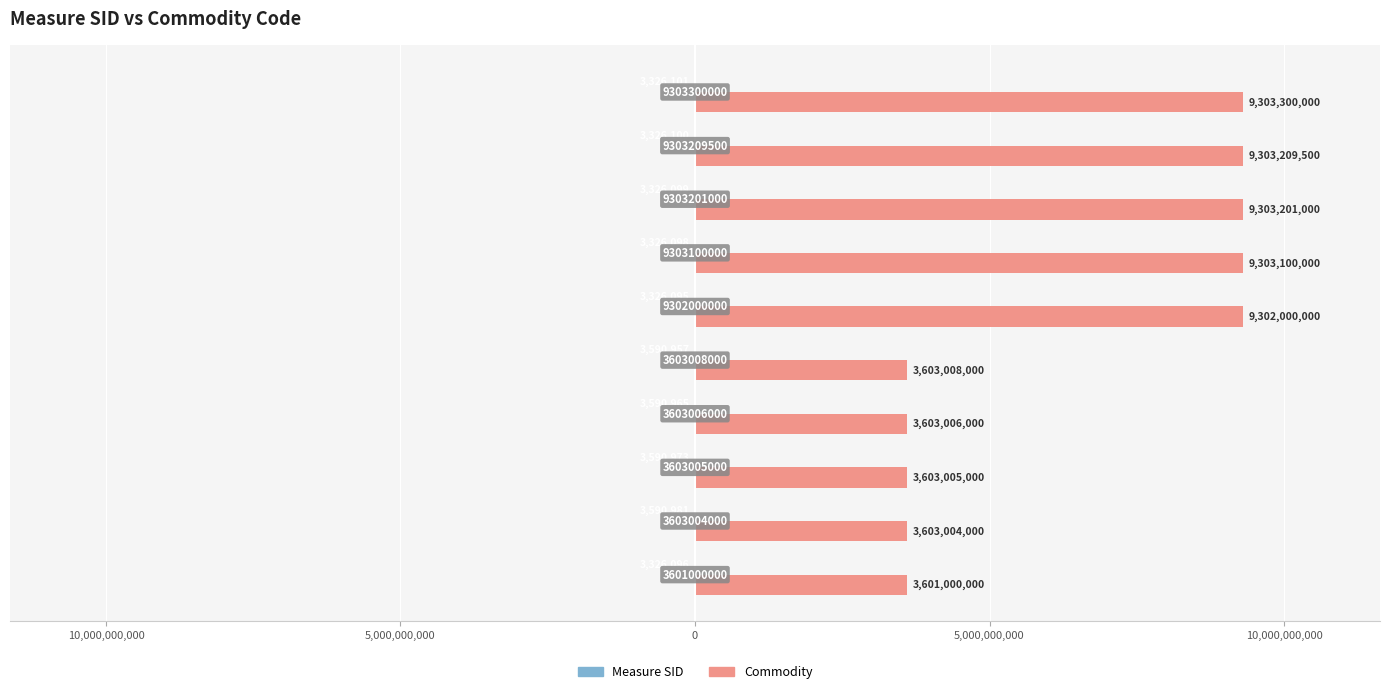

Rank the series by their maximum value, from highest to lowest.

Commodity, Measure SID